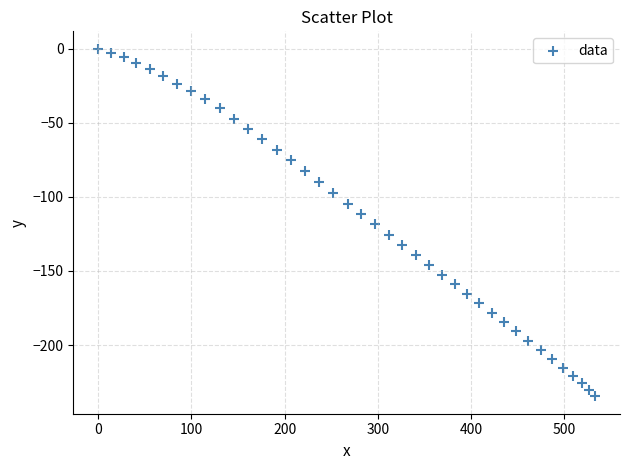

What is the range of X values (max minus min)?

532.9